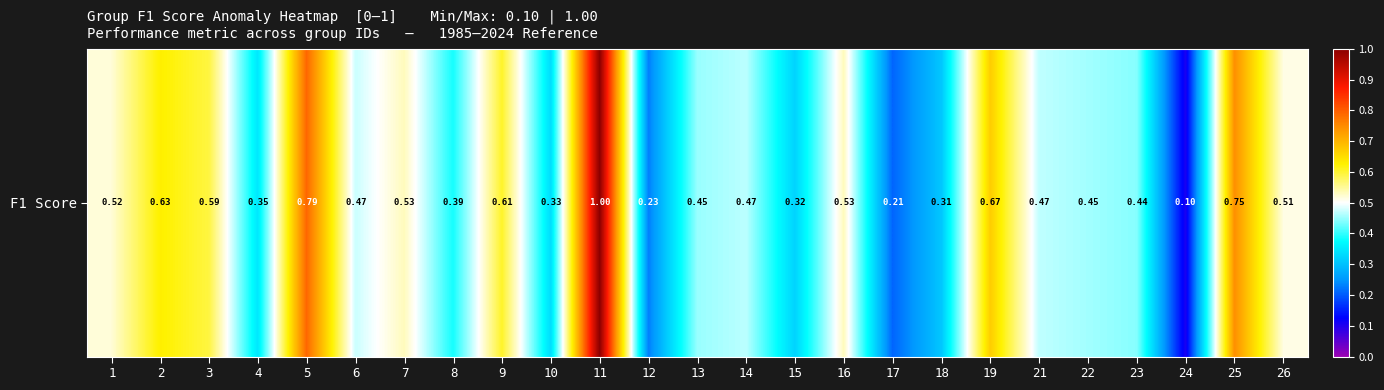

What is the change in value from 7 to 25?

+0.2